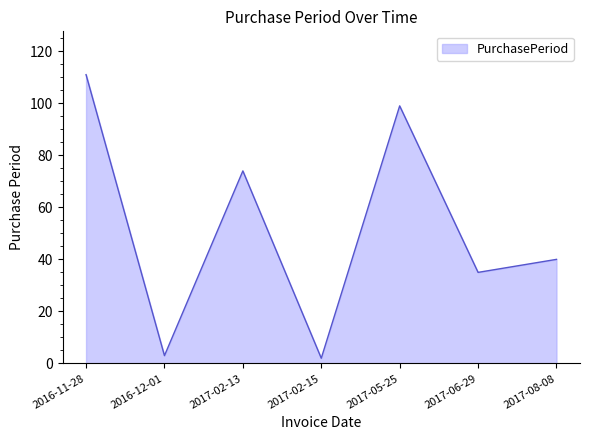

Between 2017-06-29 and 2017-02-15, which is larger?

2017-06-29